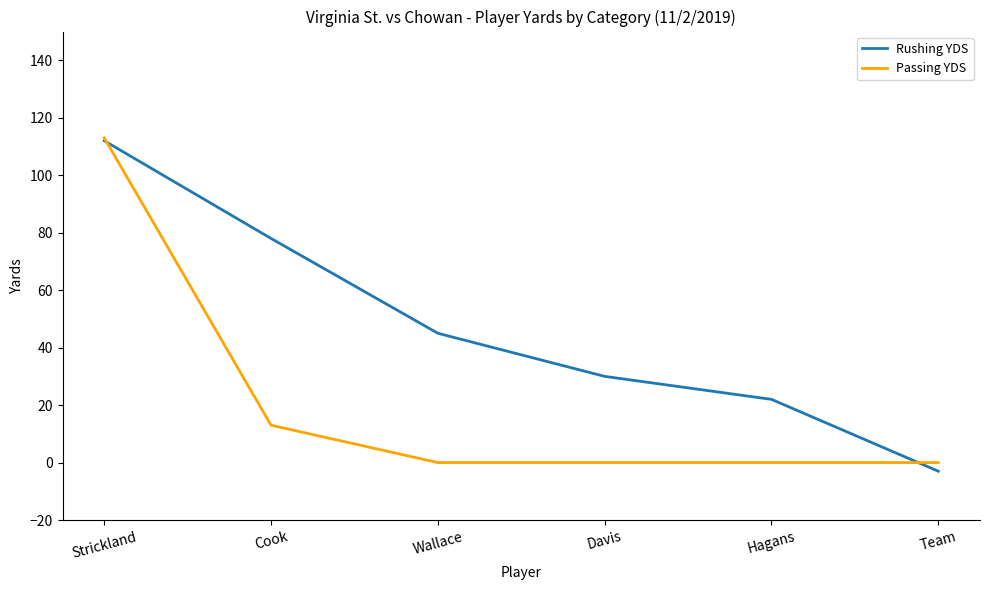

What is the minimum value shown in the chart?

-3